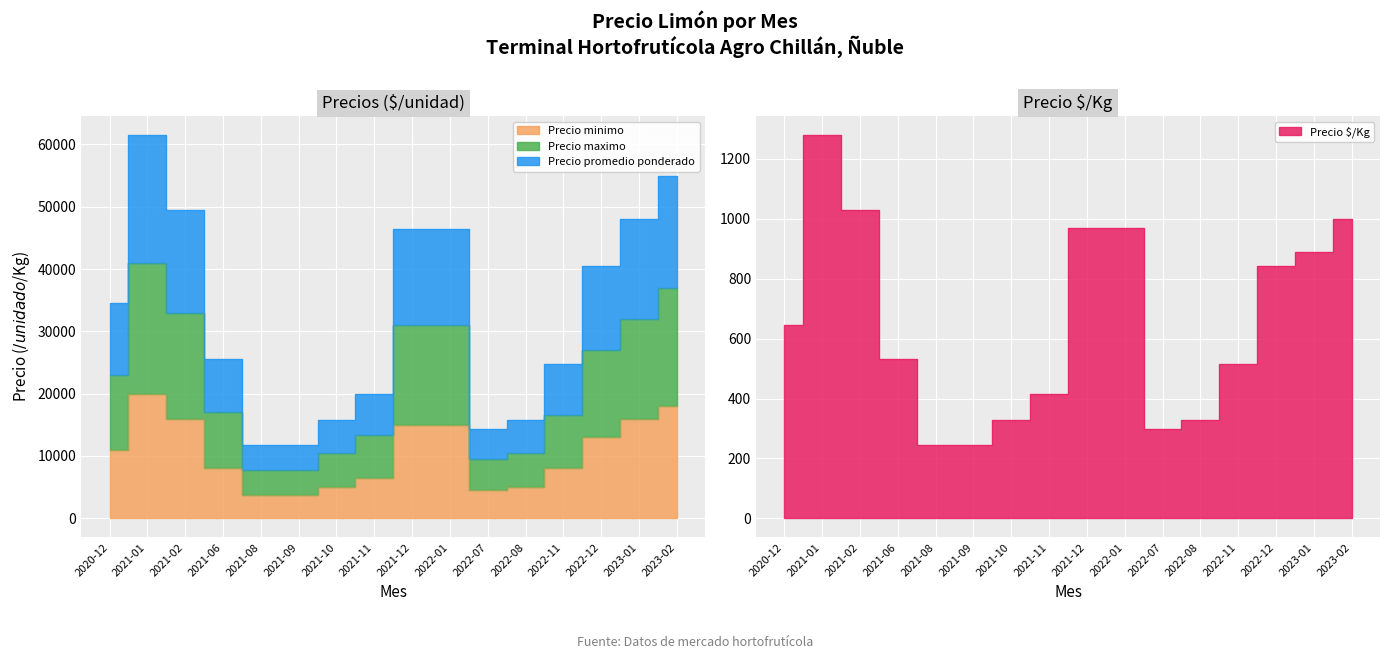

Reading left to right, what are all the values shown in this chart?

Precio minimo: 11000	20000	16000	8000	3800	3800	5000	6500	15000	15000	4500	5000	8000	13000	16000	18000
Precio maximo: 23000	41000	33000	17000	7800	7800	10500	13300	31000	31000	9500	10500	16500	27000	32000	37000
Precio promedio ponderado: 34600	61462	49484	25500	11700	11700	15750	19950	46500	46500	14250	15750	24750	40500	48000	55000
Precio $/Kg: 644	1279	1030	531	244	244	328	416	969	969	297	328	516	844	889	1000